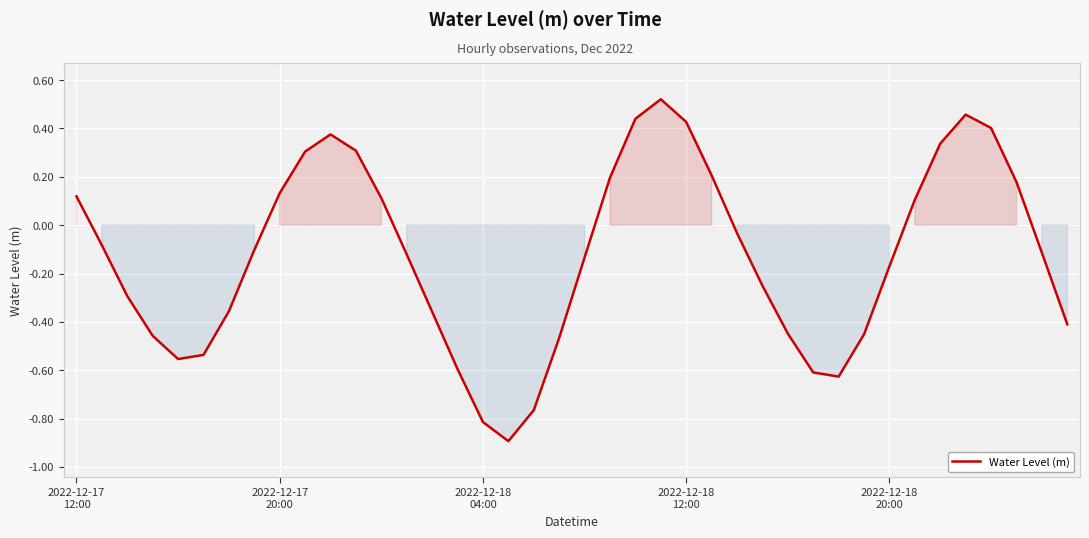

What is the minimum value shown in the chart?

-0.9